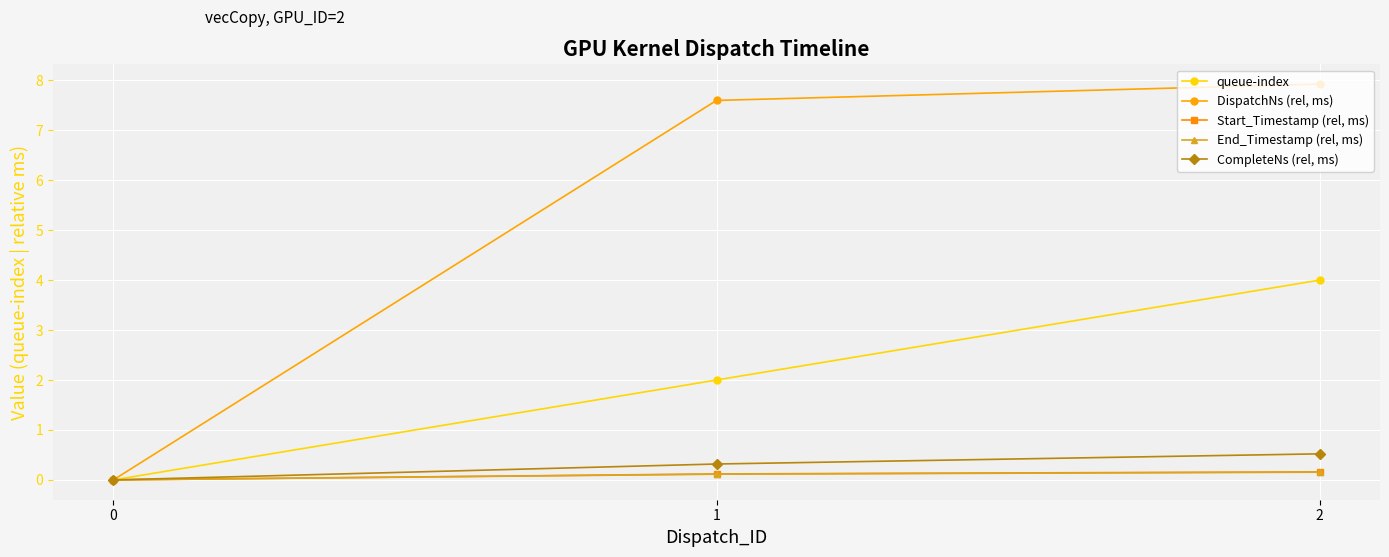

Is this an area chart (filled region under the line)?

No